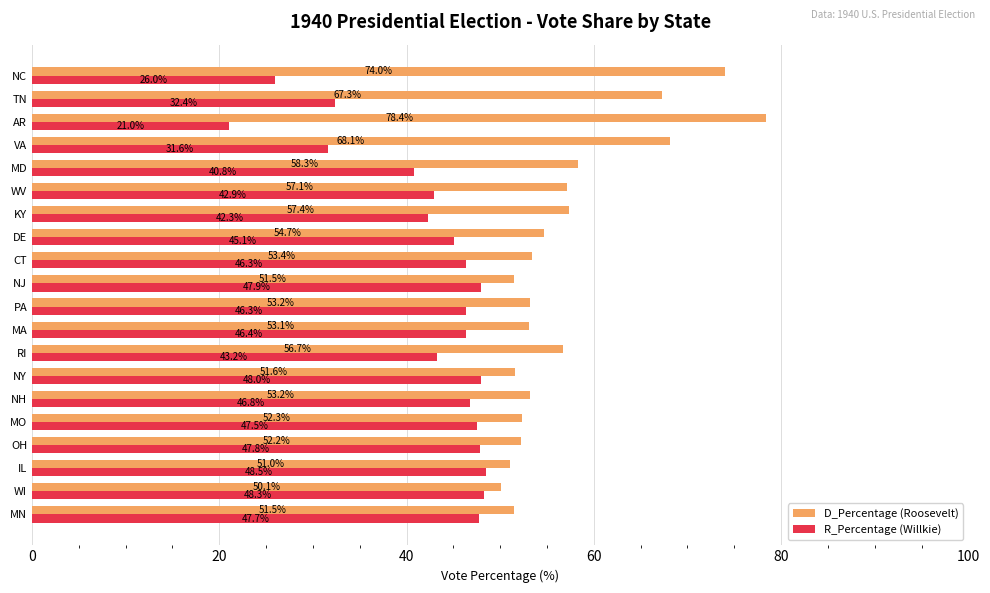

What is the difference between the D_Percentage (Roosevelt) values at VA and RI?

11.4